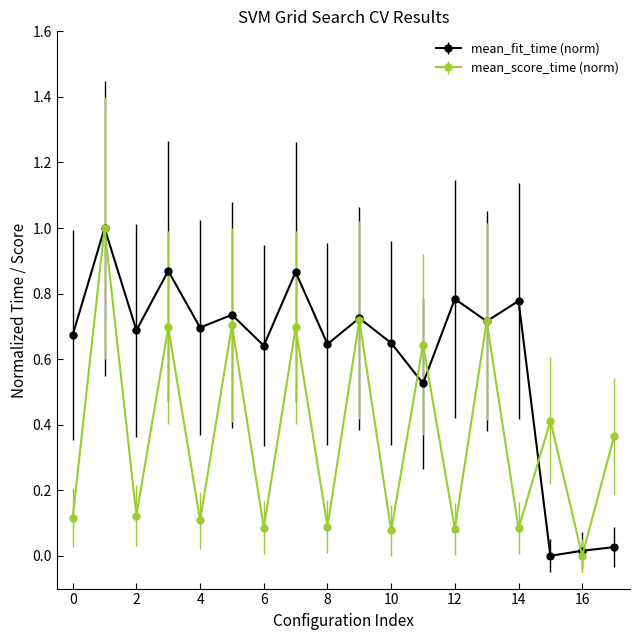

List the series in order of their overall mean, highest first.

mean_fit_time (norm), mean_score_time (norm)